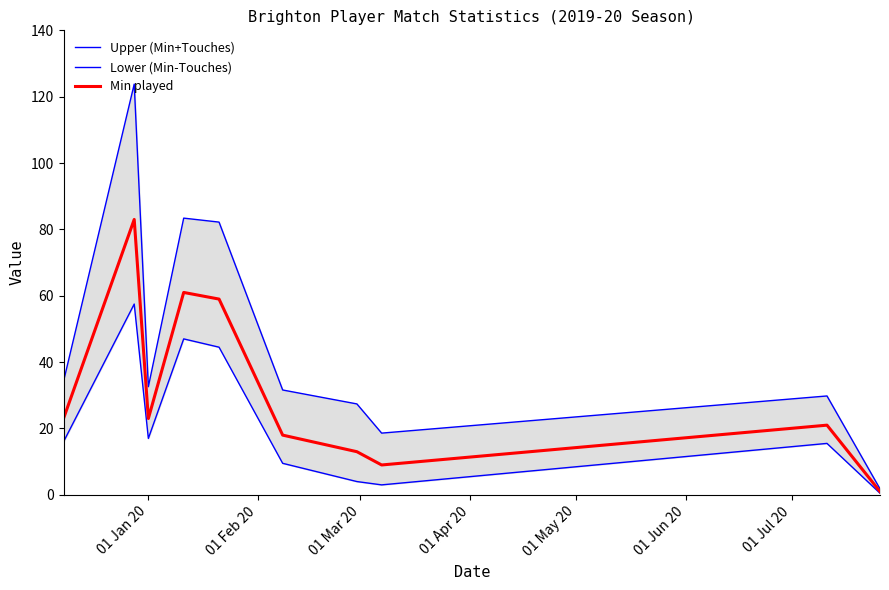

What are all the series names shown in the legend?

Upper (Min+Touches), Lower (Min-Touches), Min played